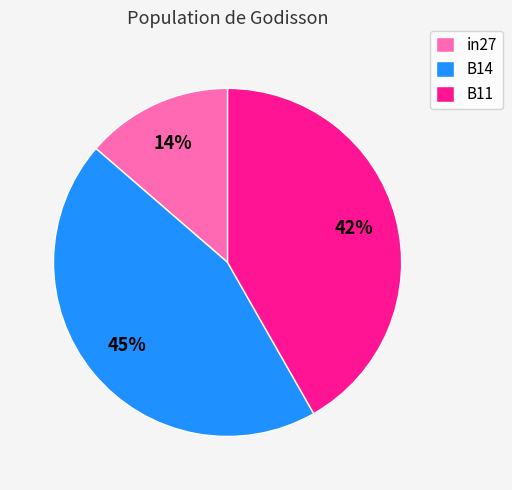

Count the number of slices in the pie.

3